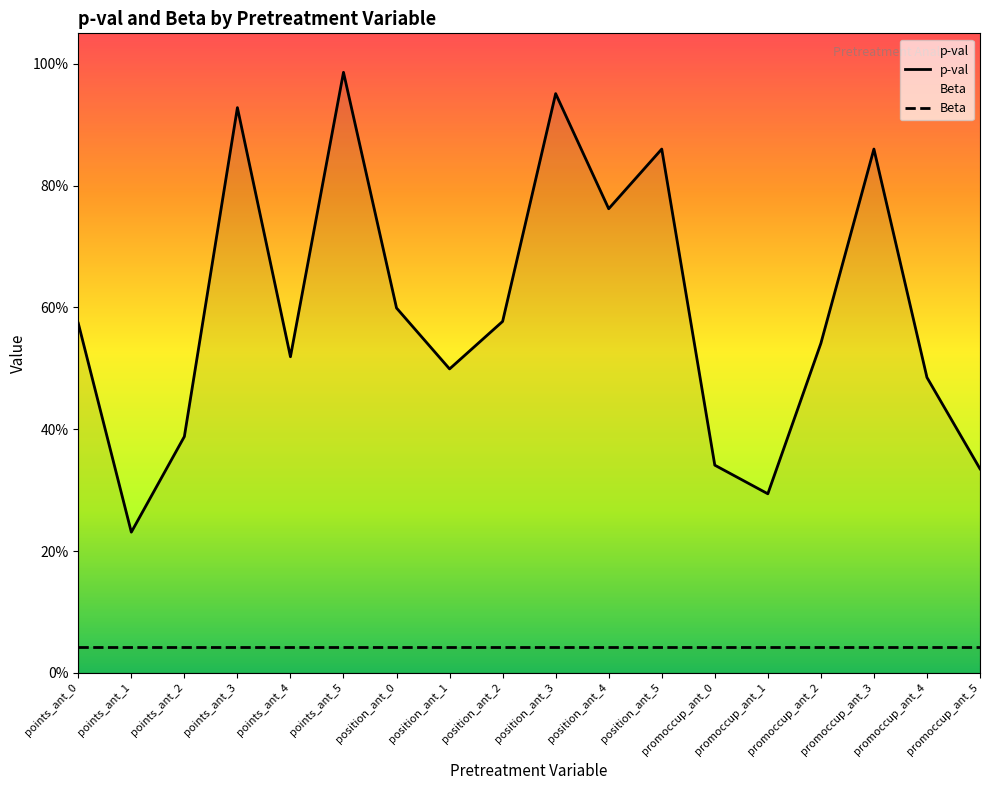

Which series changed the most between points_ant_4 and promoccup_ant_1?

p-val